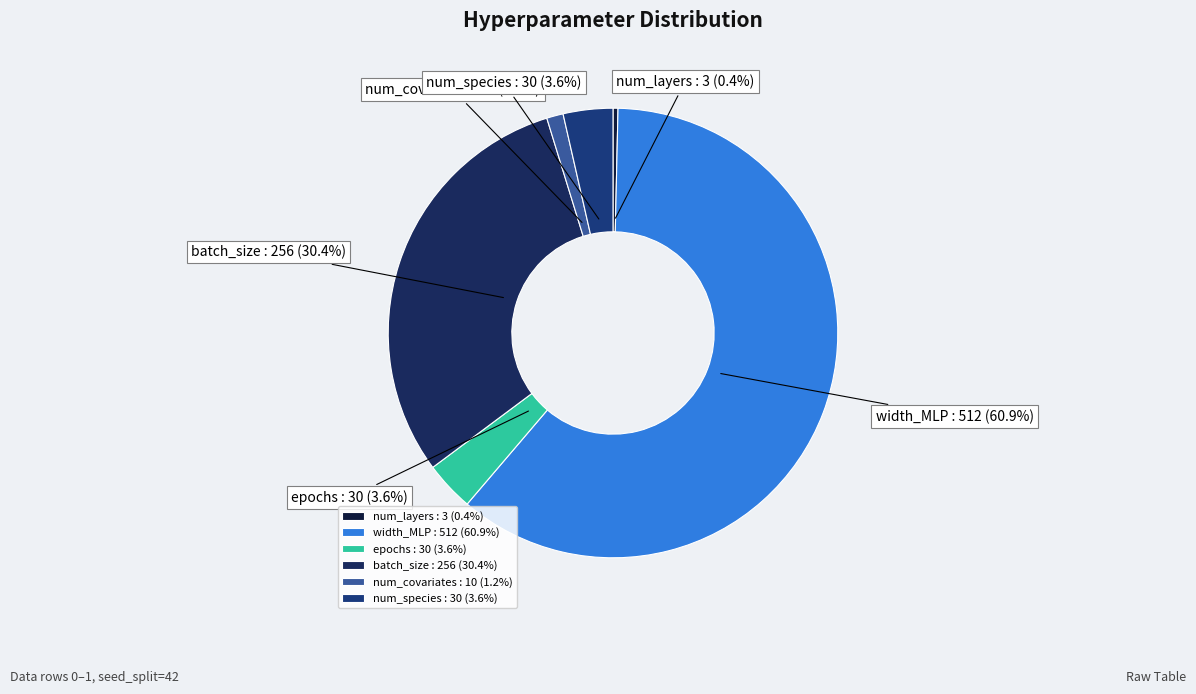

Which has a higher value, batch_size or width_MLP?

width_MLP